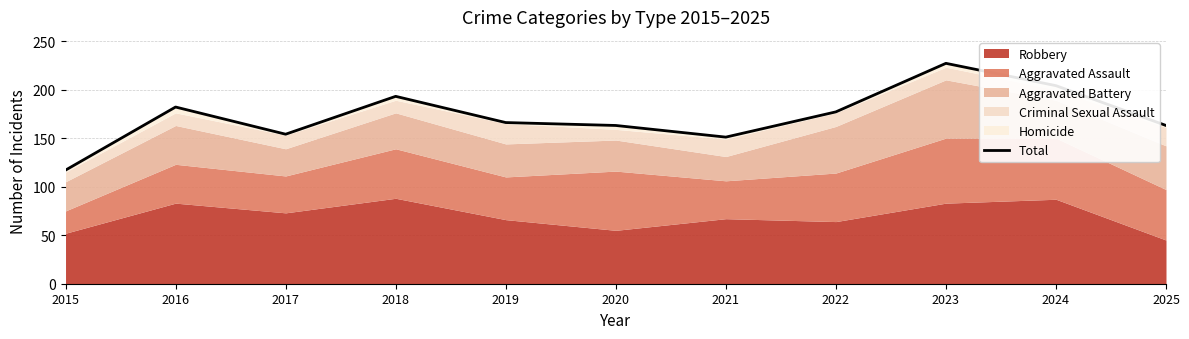

What is the minimum value shown in the chart?

117